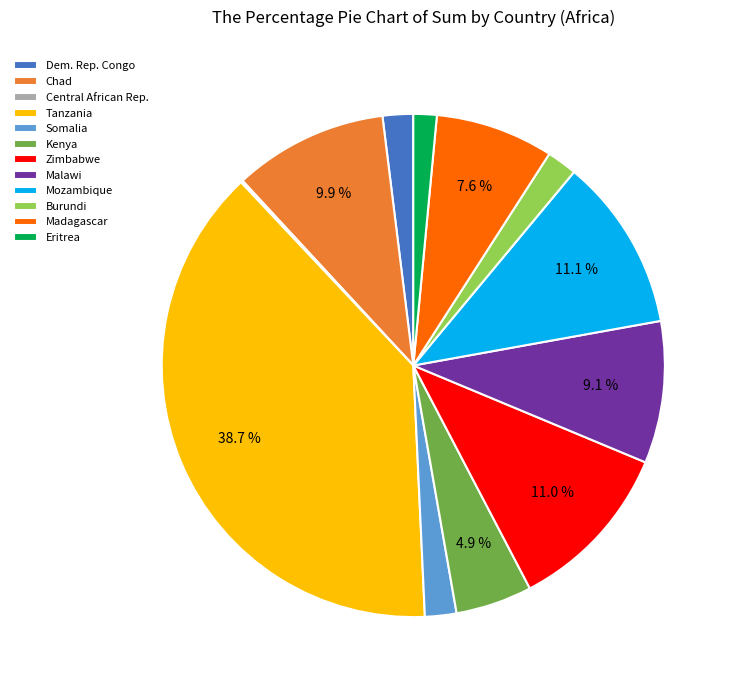

Which has a higher value, Eritrea or Chad?

Chad